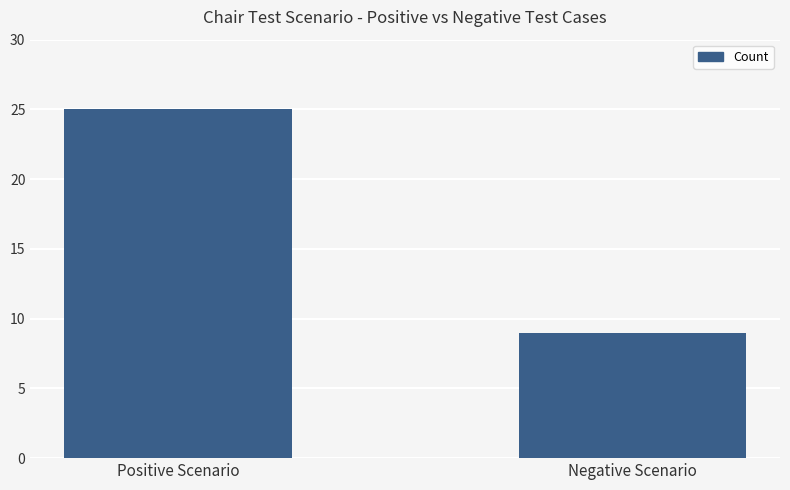

Reading left to right, transcribe all the data shown in this chart.

25	9